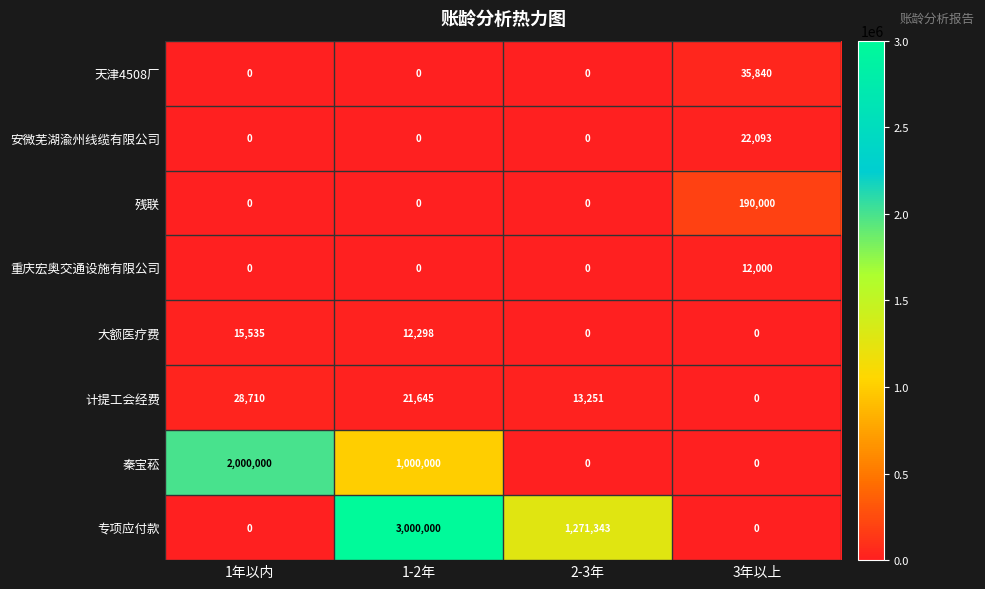

The value of 残联 at 1-2年 is -68211. True or false?

False